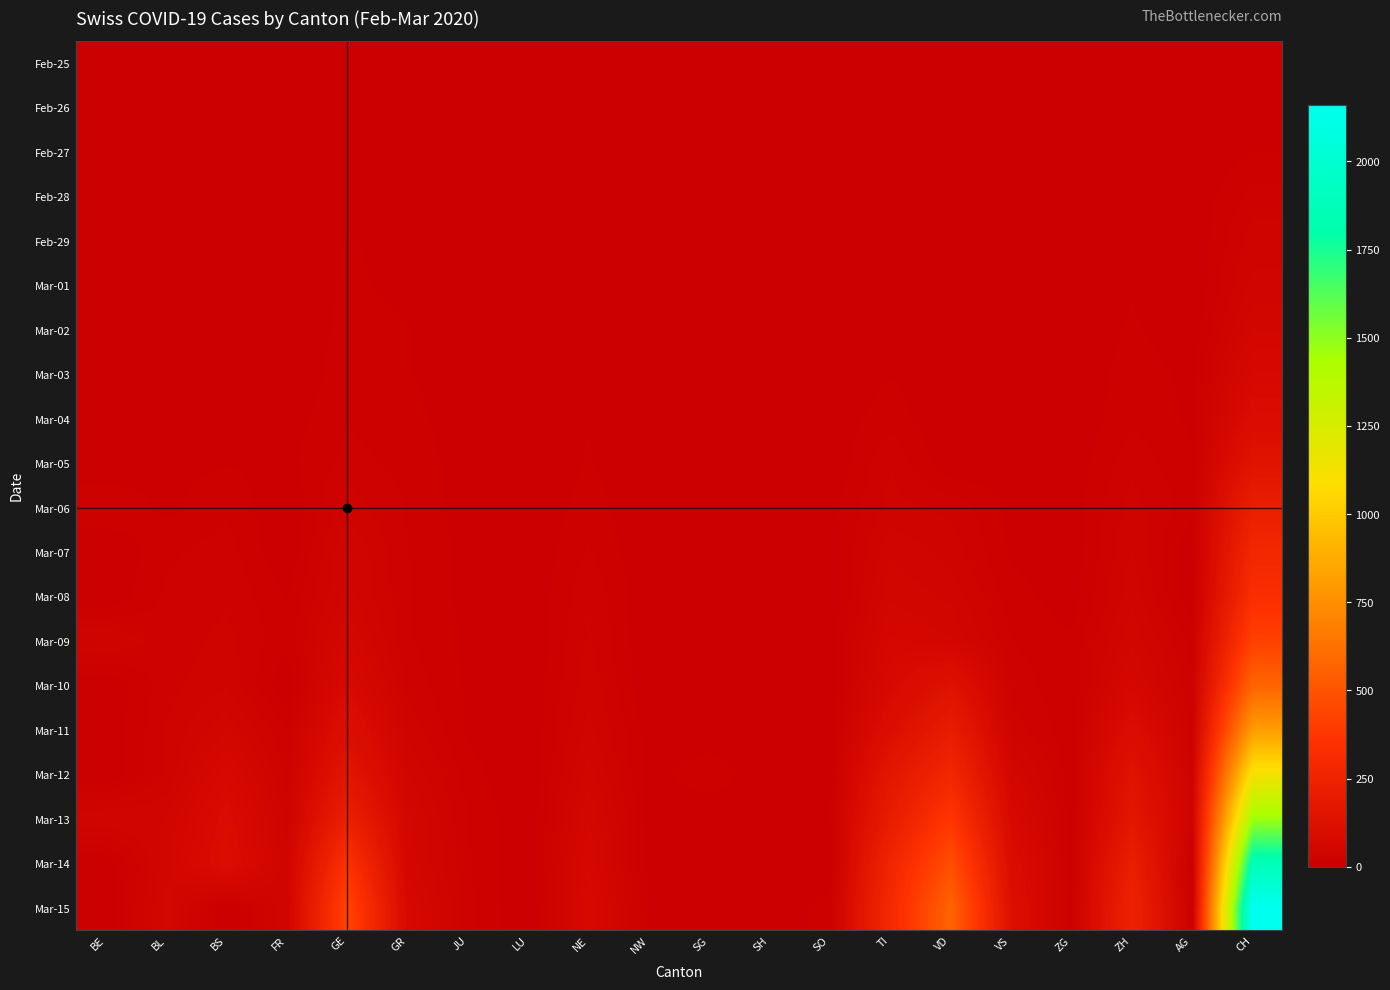

Which label corresponds to the smallest value in the chart?

BE